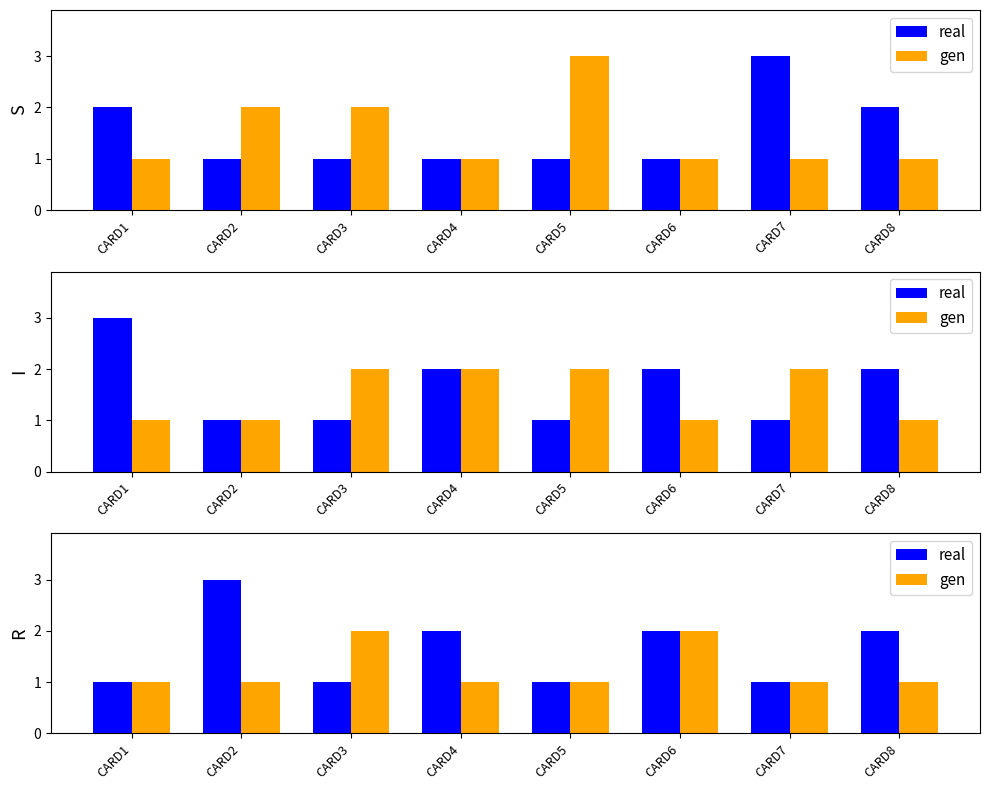

List the labels in order of real value, smallest first.

CARD1, CARD3, CARD5, CARD7, CARD4, CARD6, CARD8, CARD2